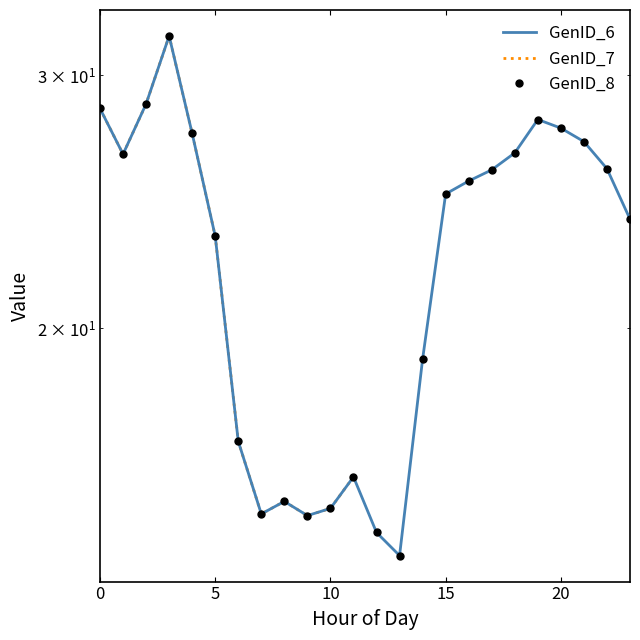

True or false: GenID_6 and GenID_7 intersect in this chart.

False